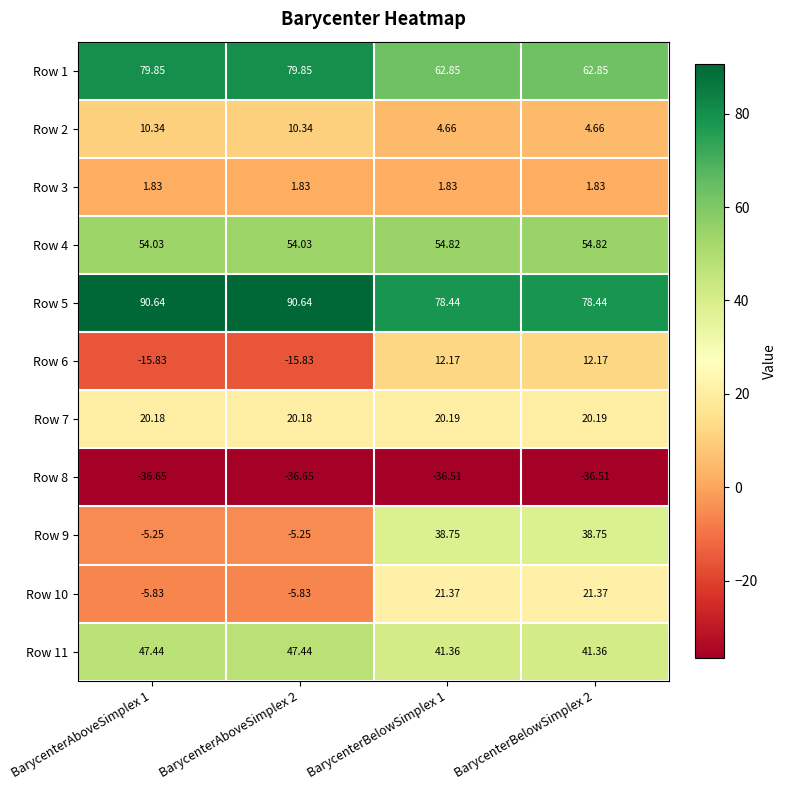

Is the value of Row 6 at BarycenterAboveSimplex 2 greater than the value of Row 4 at BarycenterAboveSimplex 2?

No